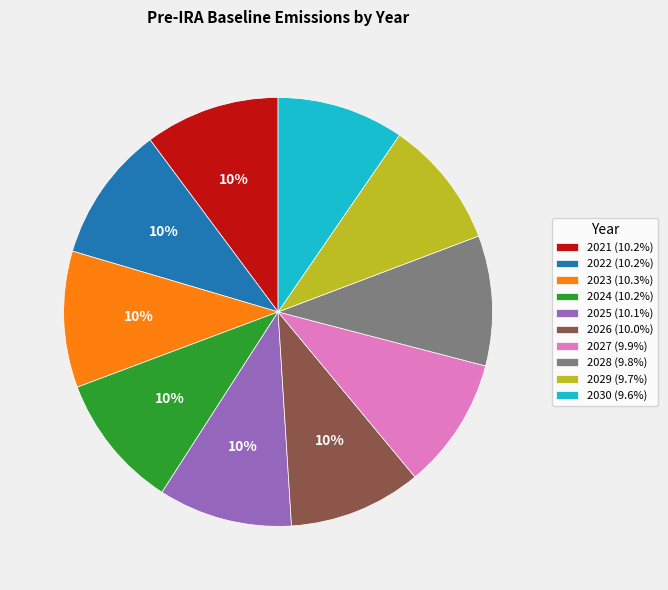

Which has a higher value, 2022 or 2029?

2022